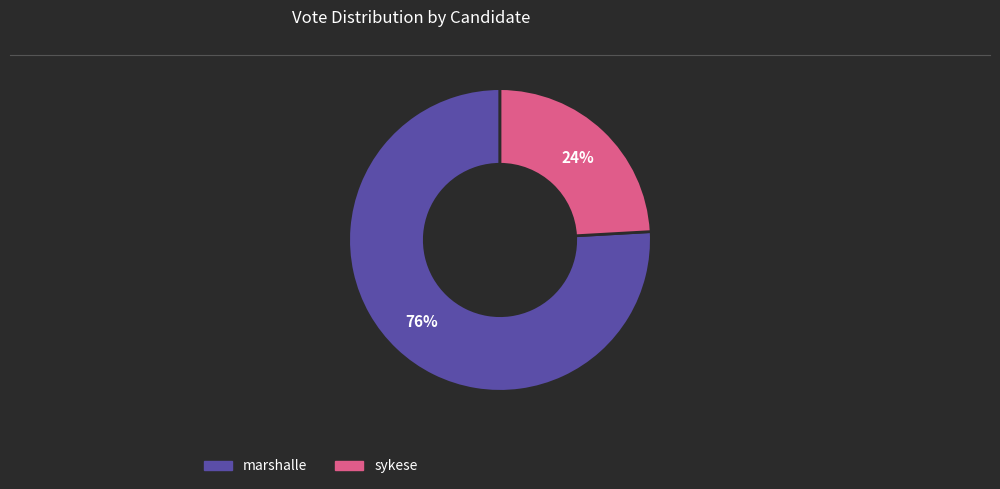

To the nearest percent, what is the average slice percentage?

50%